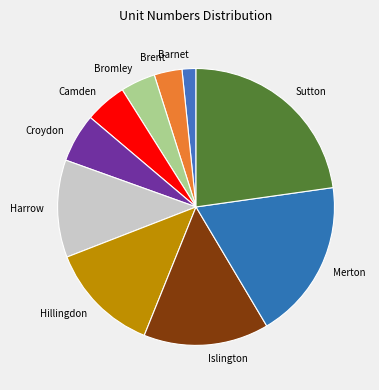

Approximately how many times larger is the value at Croydon compared to Harrow?

0.5